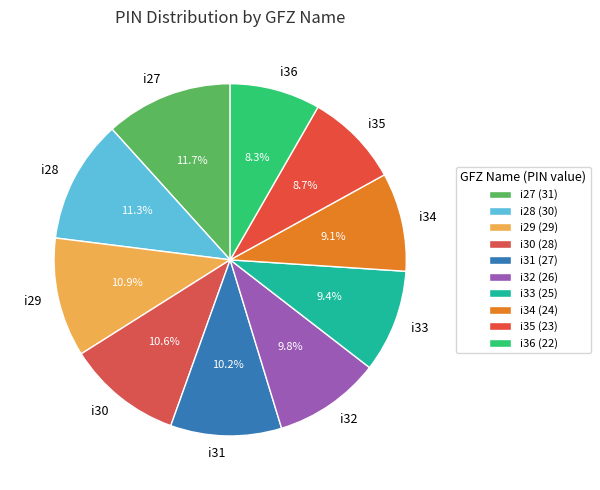

To the nearest percent, what percentage of the pie is i28?

11%